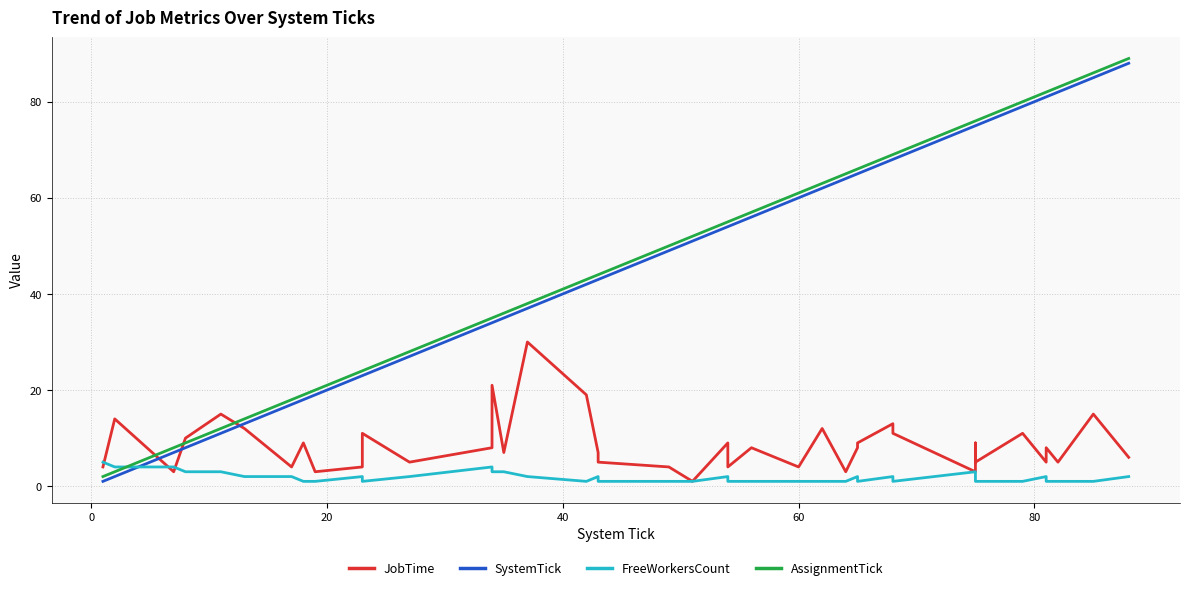

At 80, list the series in order from largest to smallest.

AssignmentTick, SystemTick, JobTime, FreeWorkersCount